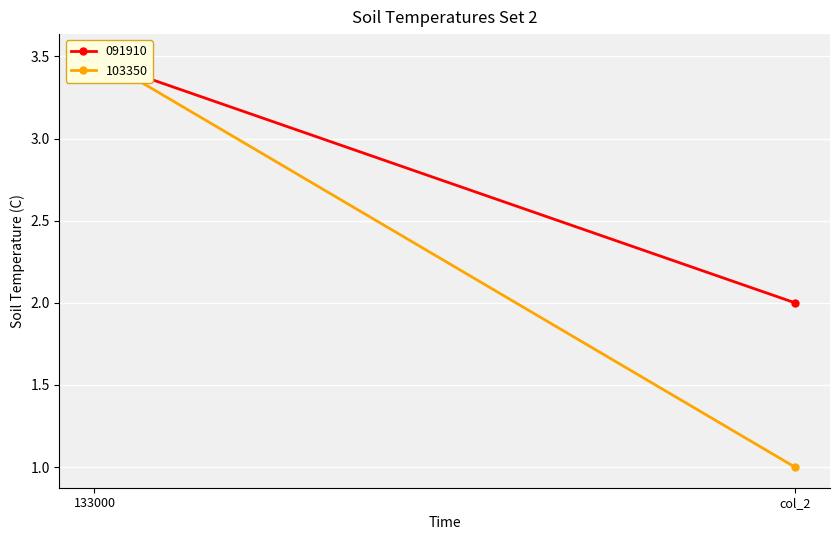

Which series has the widest spread of values?

103350